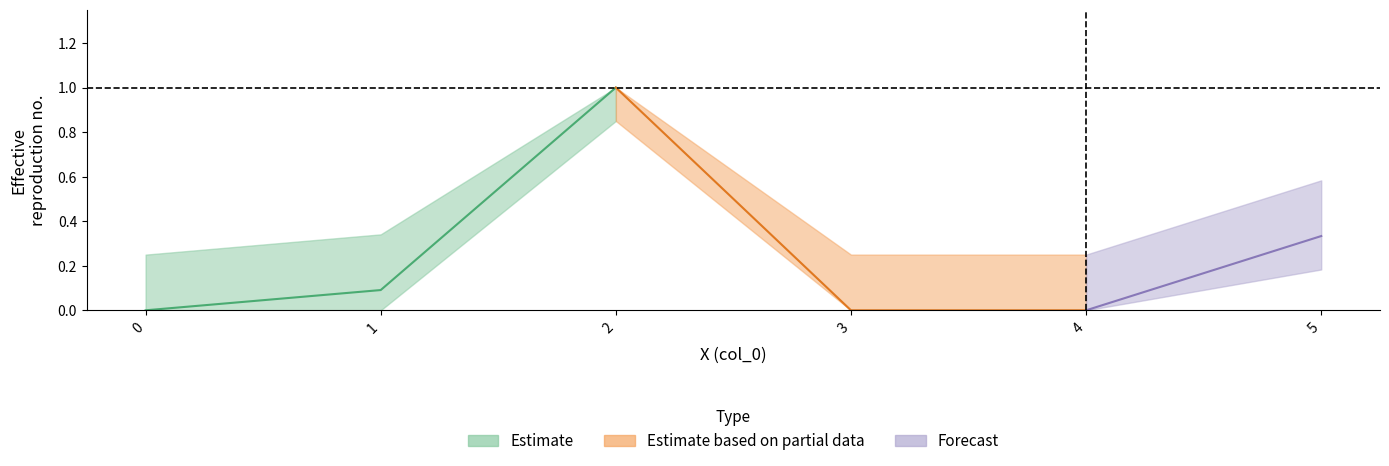

List the labels in order of Estimate_upper value, smallest first.

0, 1, 2, 3, 4, 5